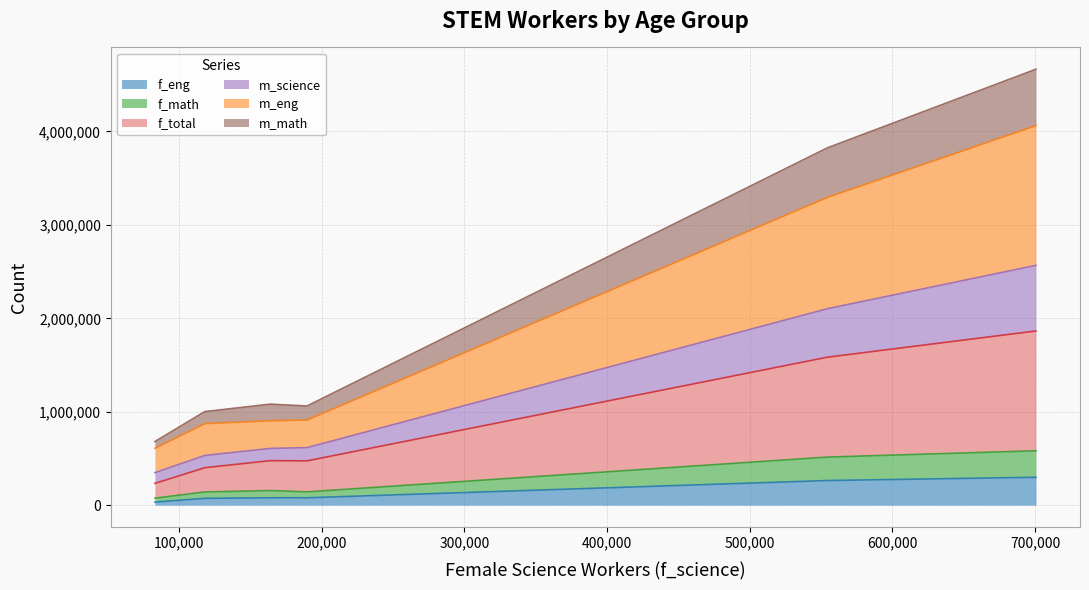

Is it true that m_eng equals 307178 at 25 to 34?

False